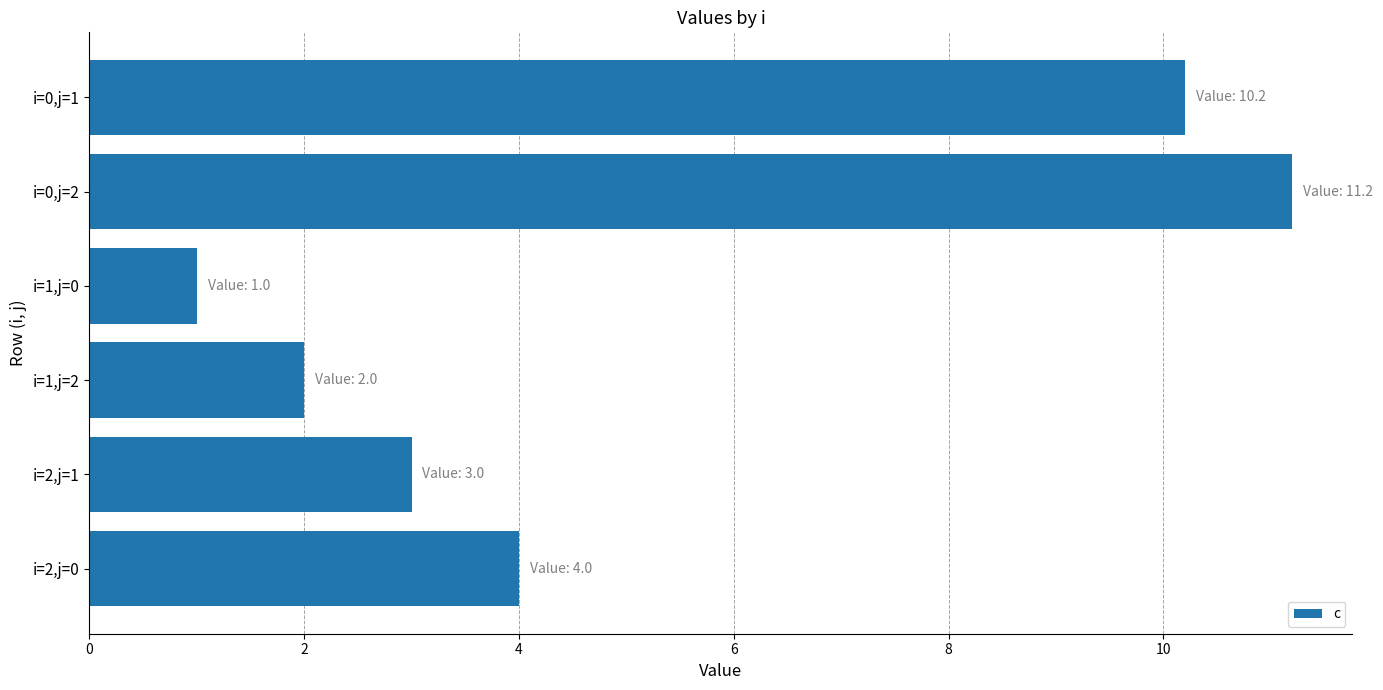

Are the bars horizontal?

Yes